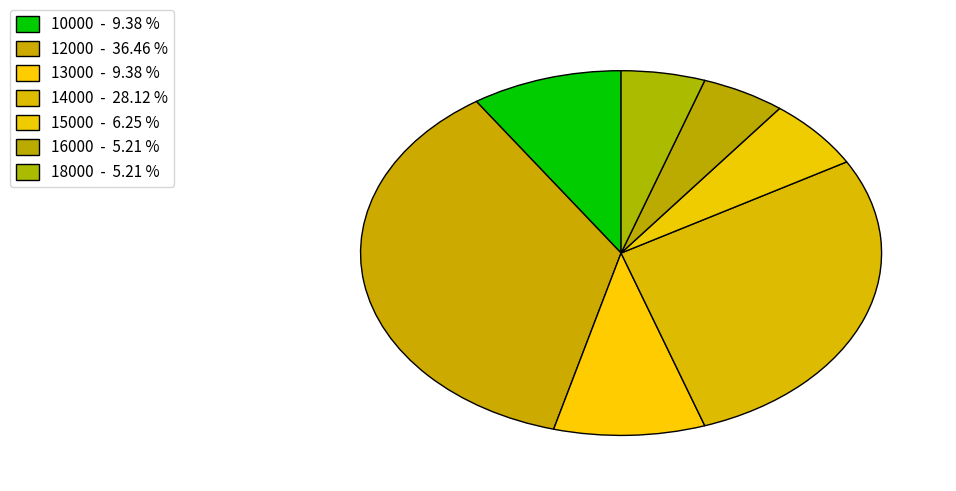

What is the largest slice in the pie chart?

12000 - 36.46 %